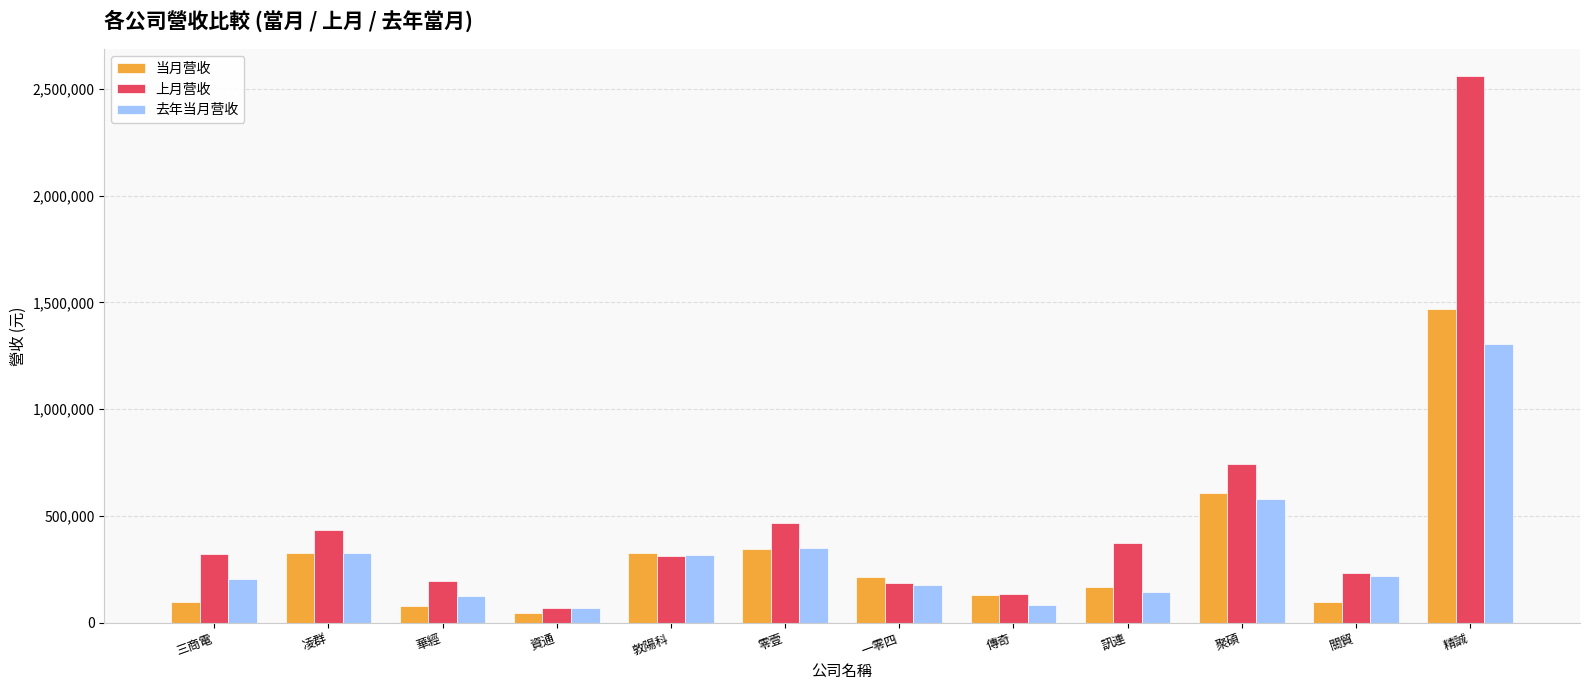

What is the label of the 12th bar from the right?

三商電